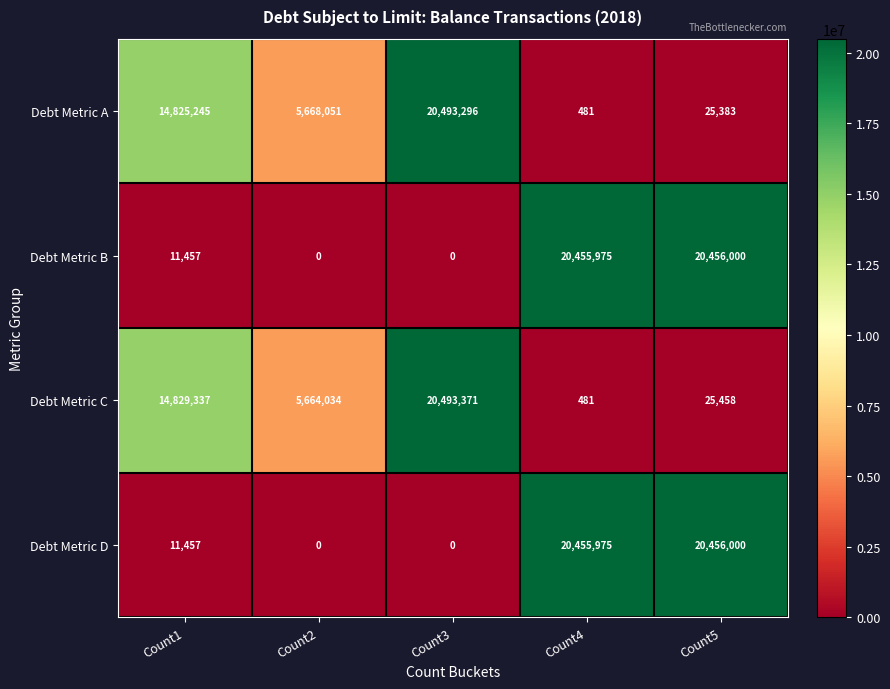

Reading left to right, extract all data points from this chart.

Debt Metric A: Count1=14825245	Count2=5668051	Count3=20493296	Count4=481	Count5=25383
Debt Metric B: Count1=11457	Count2=0	Count3=0	Count4=20455975	Count5=20456000
Debt Metric C: Count1=14829337	Count2=5664034	Count3=20493371	Count4=481	Count5=25458
Debt Metric D: Count1=11457	Count2=0	Count3=0	Count4=20455975	Count5=20456000